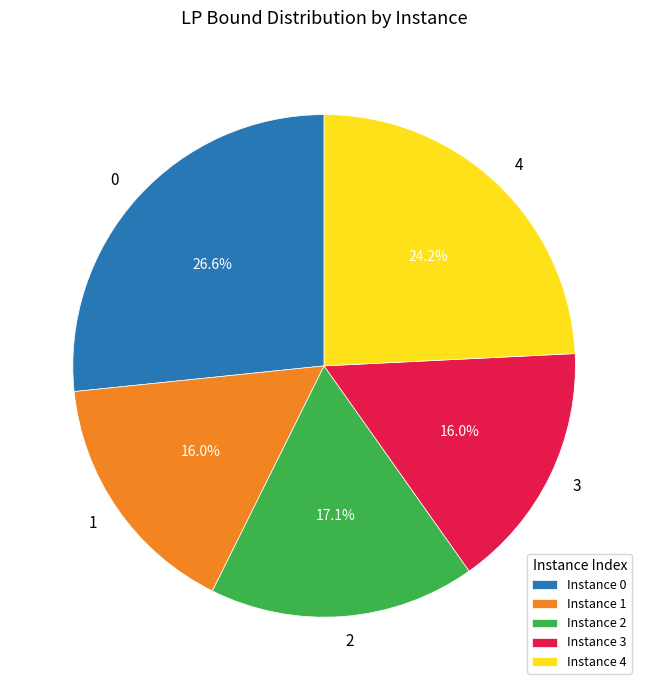

To the nearest percent, what portion does 1 represent?

16%